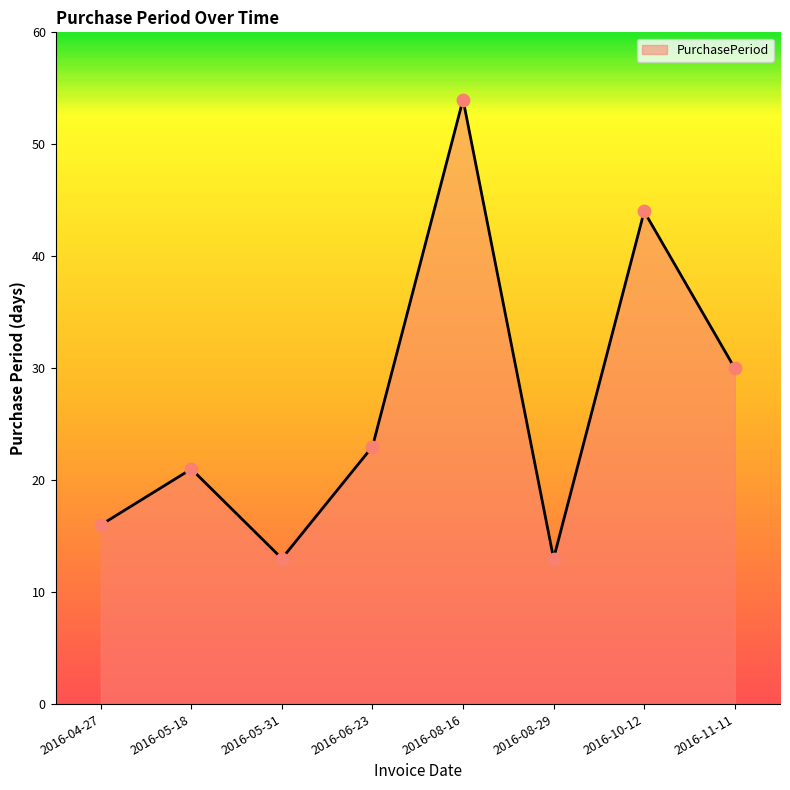

What is the ratio of the value at 2016-04-27 to the value at 2016-06-23?

0.7